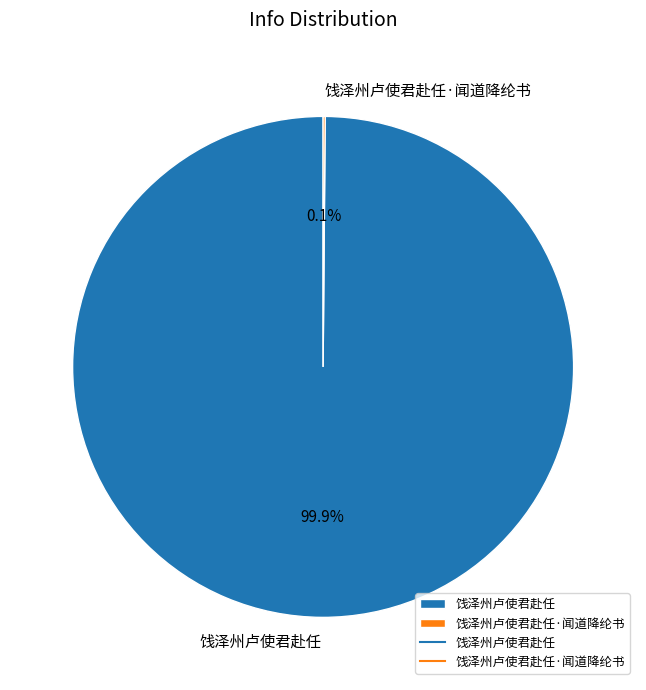

Which slice is the largest?

饯泽州卢使君赴任